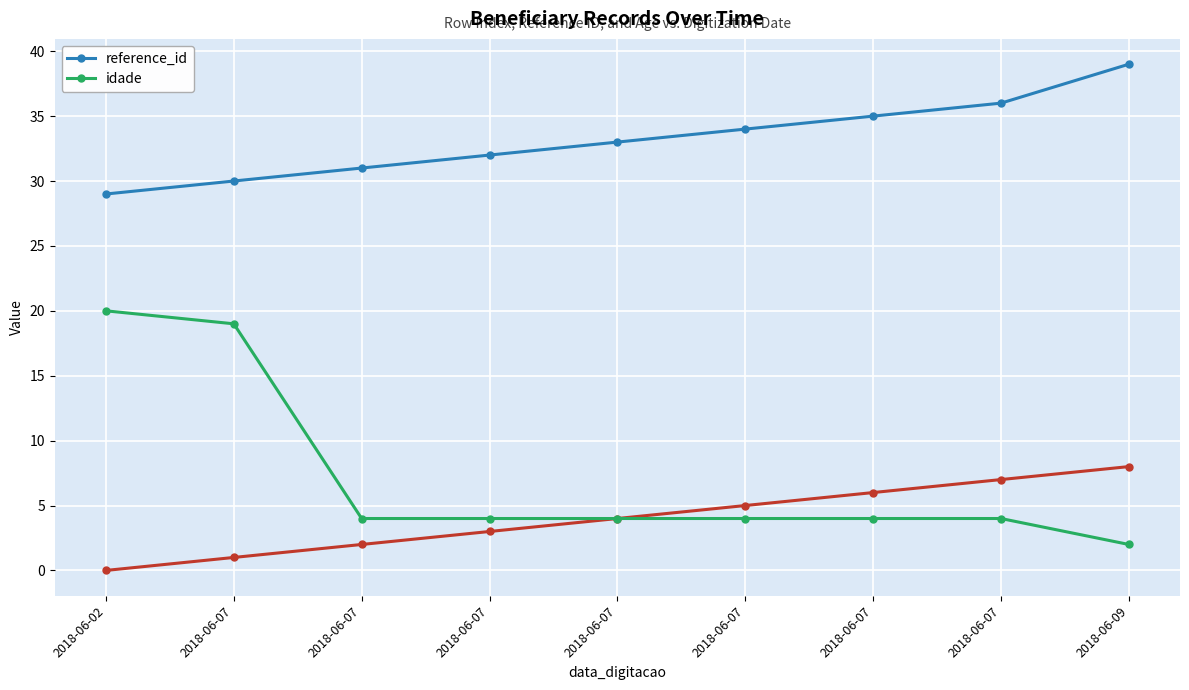

True or false: reference_id and idade intersect in this chart.

False